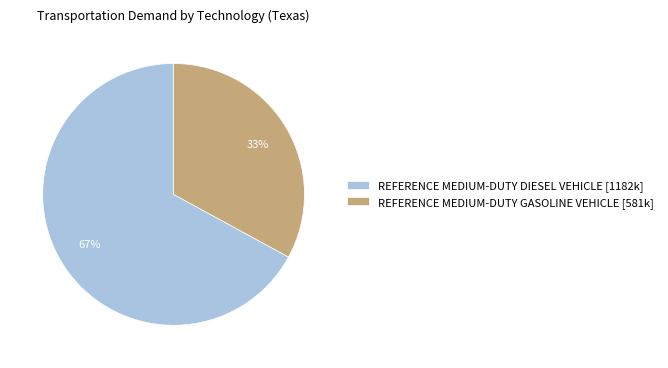

What is the largest slice in the pie chart?

REFERENCE MEDIUM-DUTY DIESEL VEHICLE [1182k]